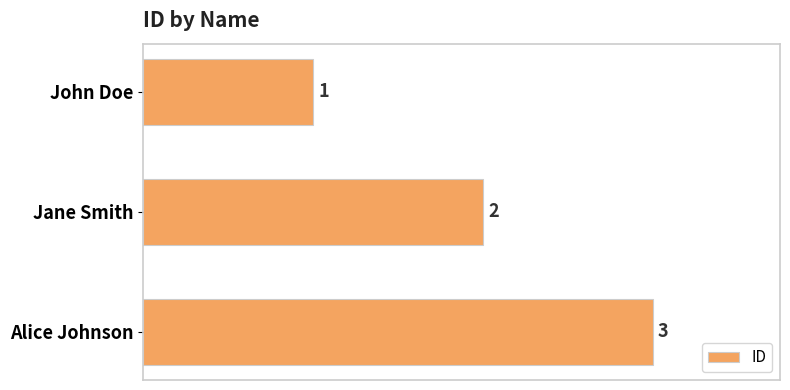

Does the chart contain stacked bars?

No